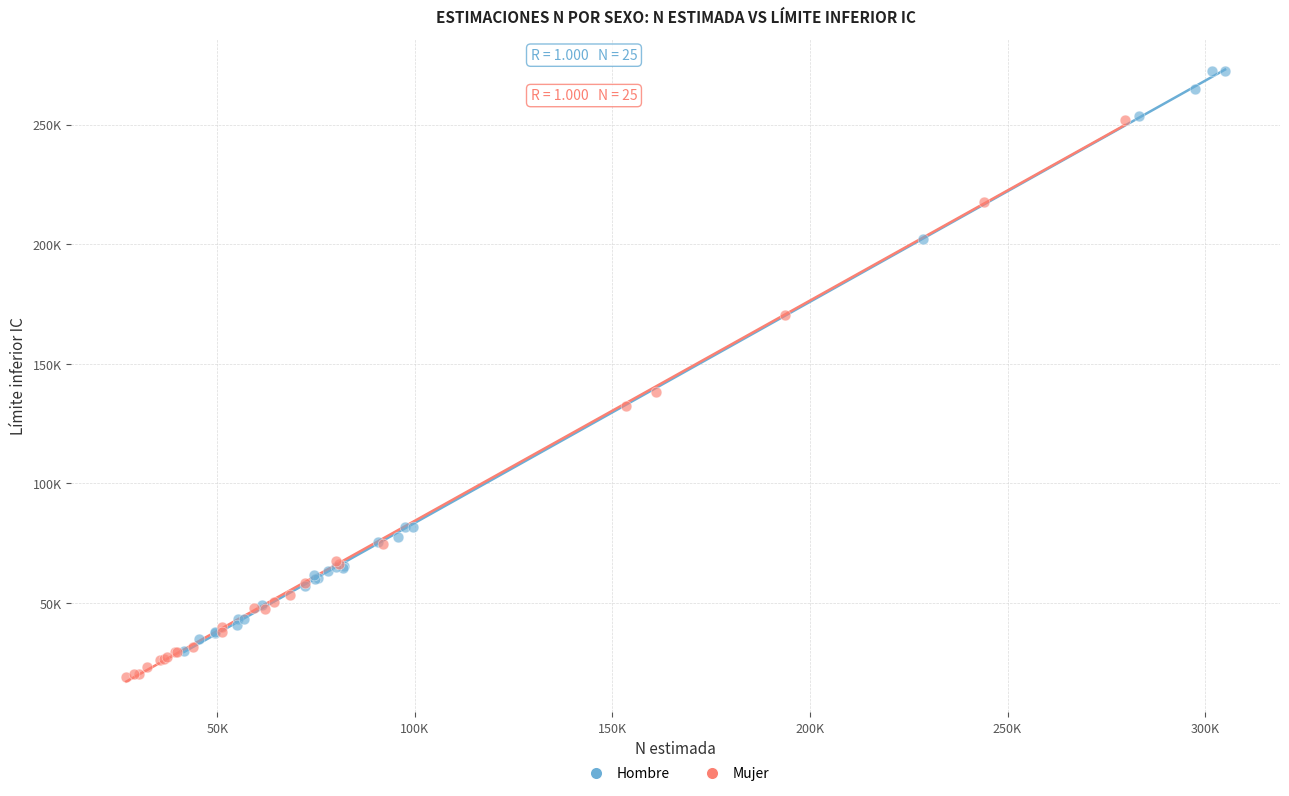

Which series reaches the minimum Y coordinate?

Mujer